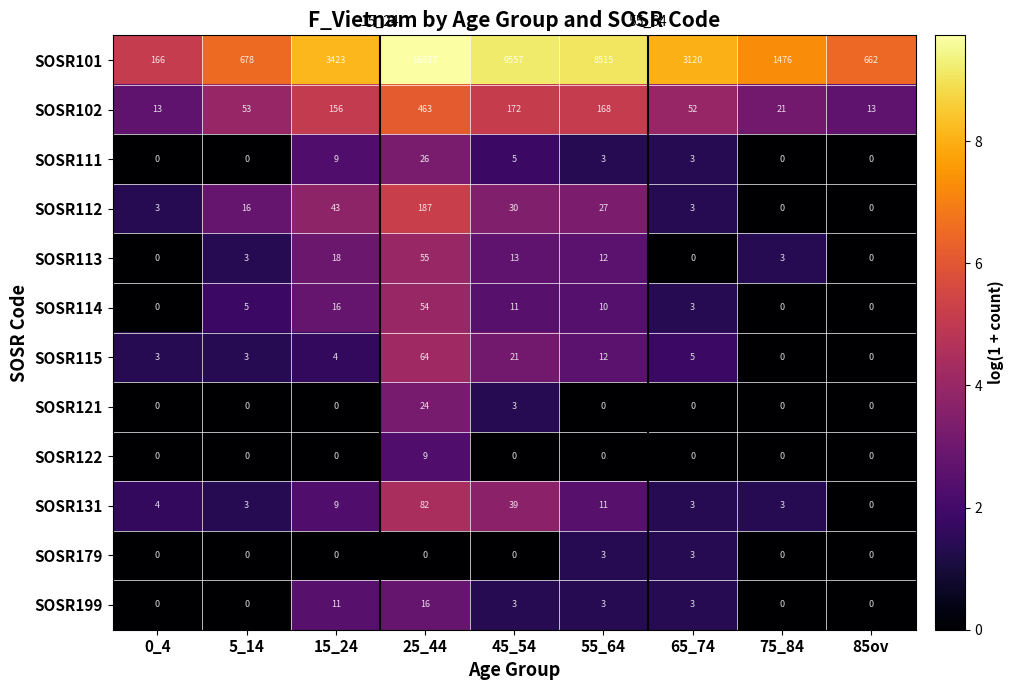

Which category has the highest value across all series?

25_44